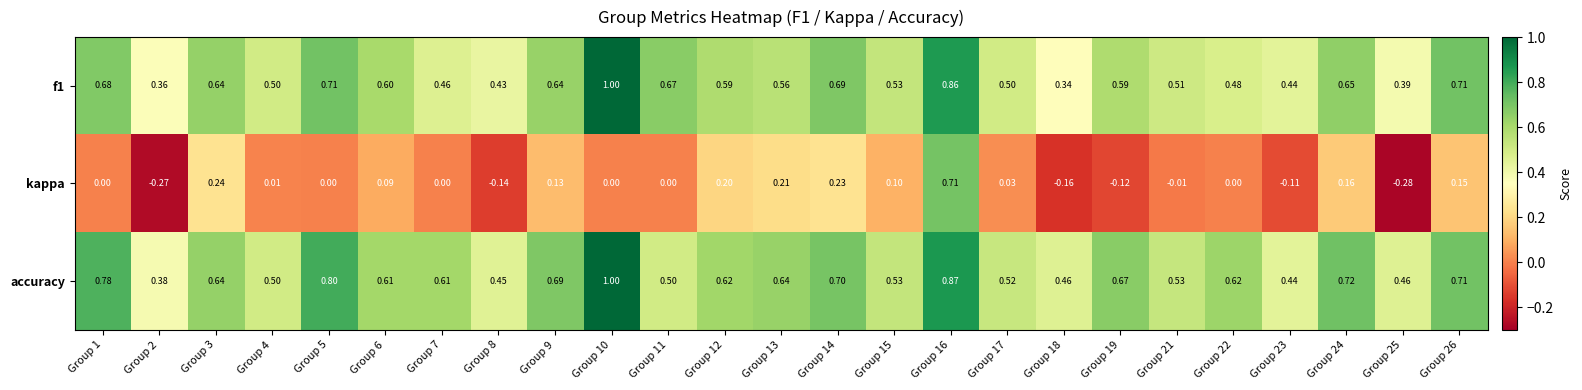

What is the spread (max minus min) of values at Group 10?

1.0